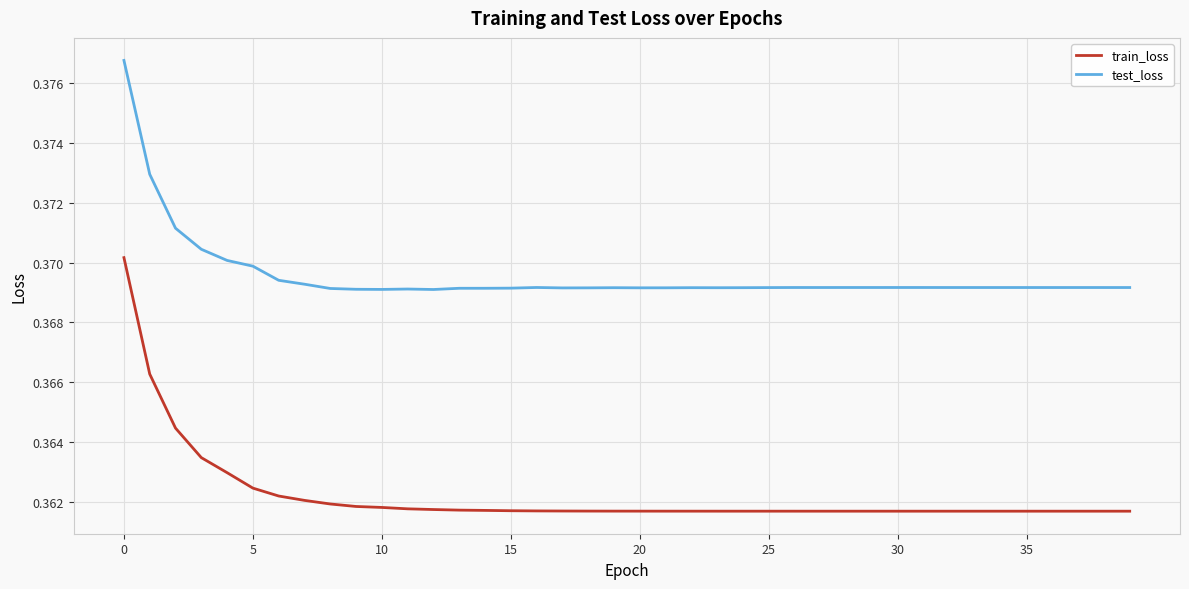

True or false: train_loss and test_loss intersect in this chart.

False